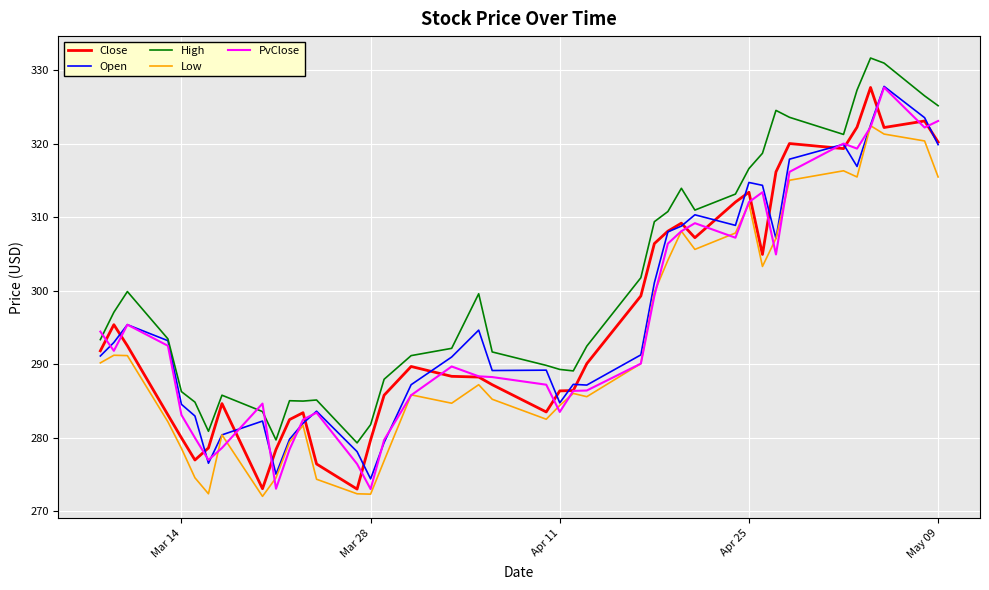

At how many categories does at least one series exceed 326?

4